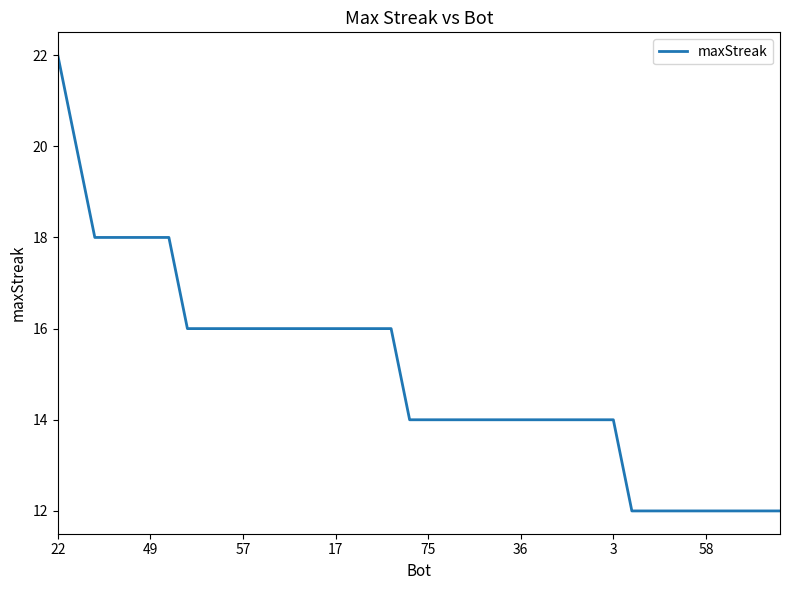

What is the smallest value displayed?

12